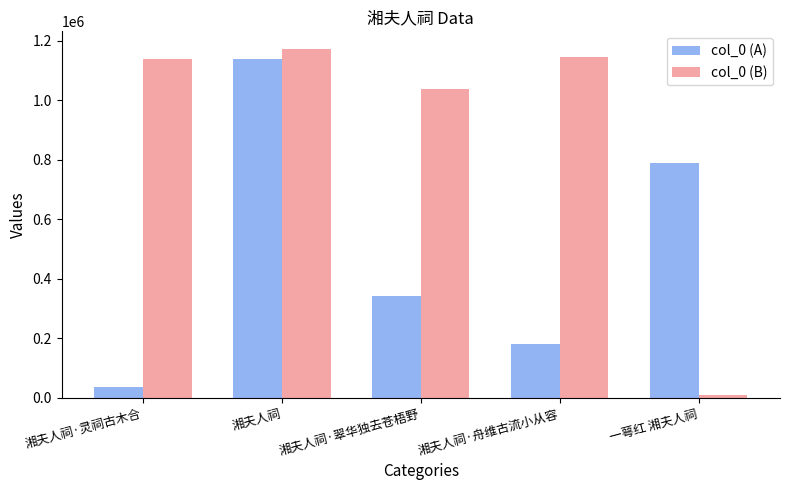

Which category has the highest value across all series?

湘夫人祠